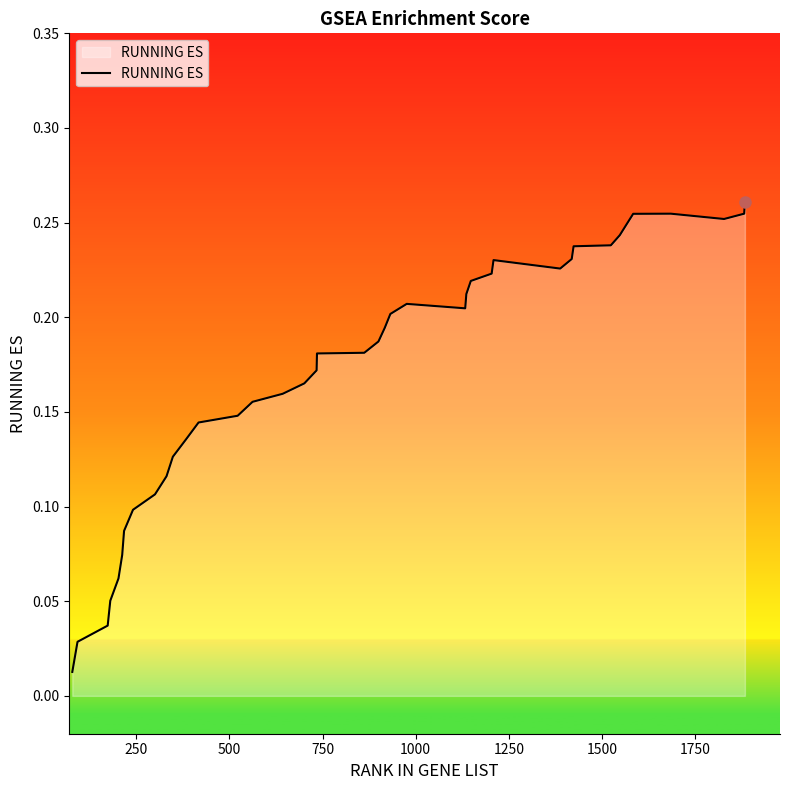

How many lines are shown in the chart?

1